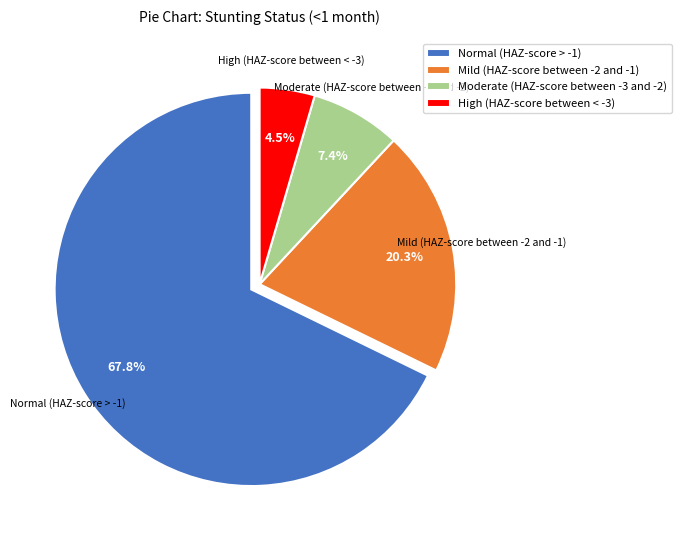

How many slices are in this pie chart?

4